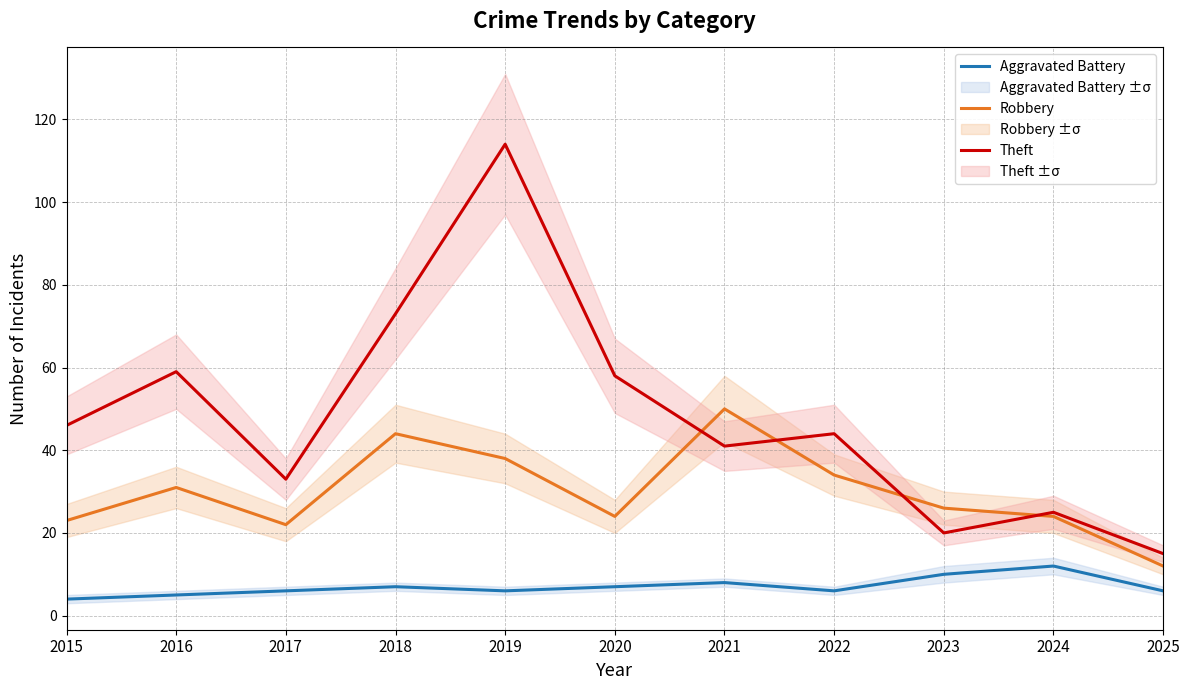

What is the maximum value shown in the chart?

114